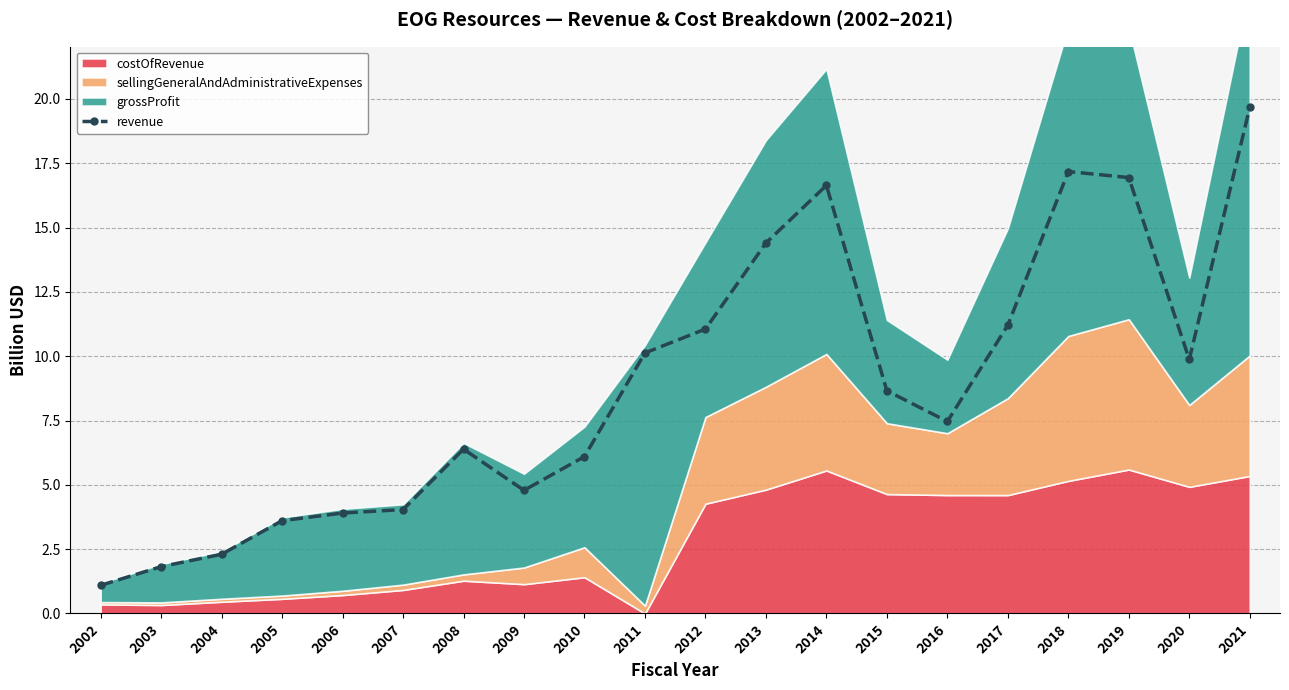

Which has a higher value, 2020 or 2016?

2020